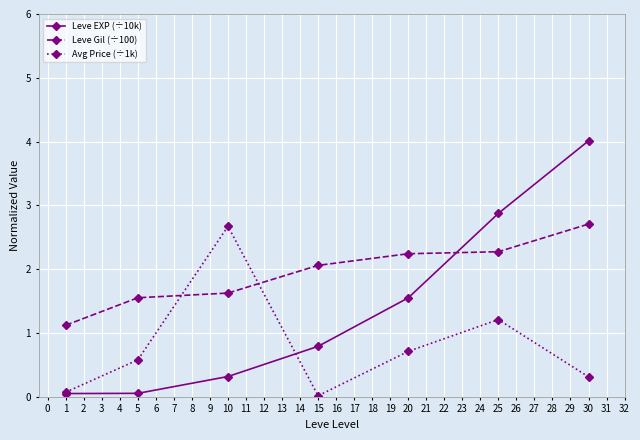

True or false: Leve Gil (÷100) has more than 1 interior local peaks.

False